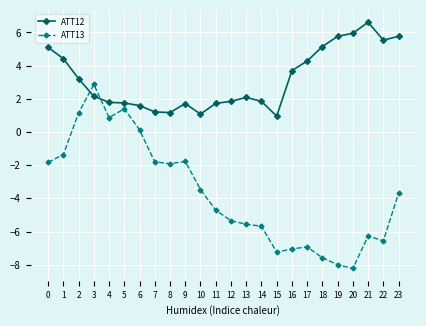

What is the difference between the maximum and minimum values in the ATT12 series?

5.7